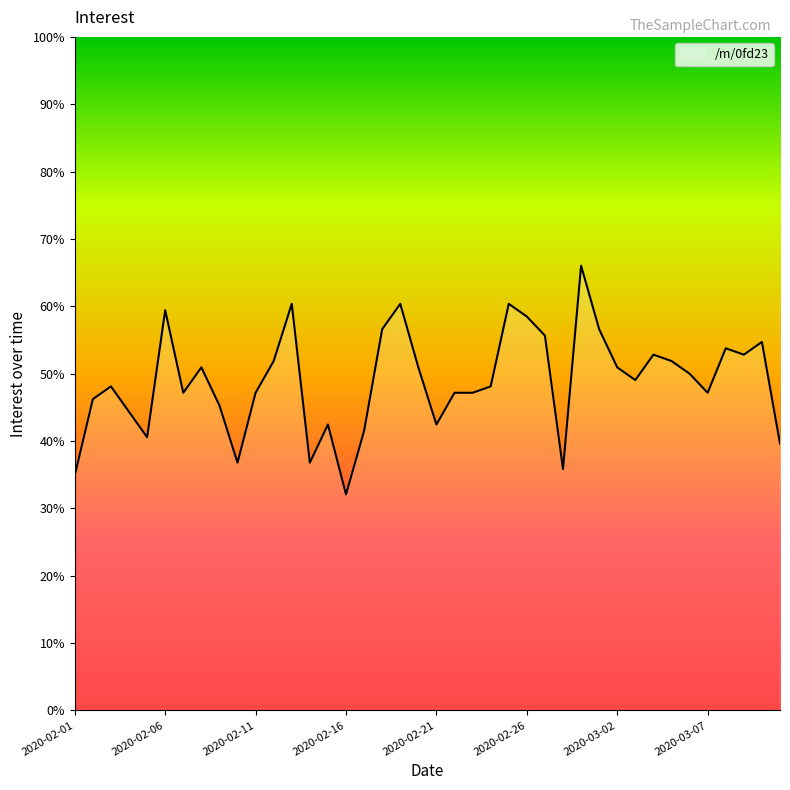

What is the smallest value displayed?

32.1